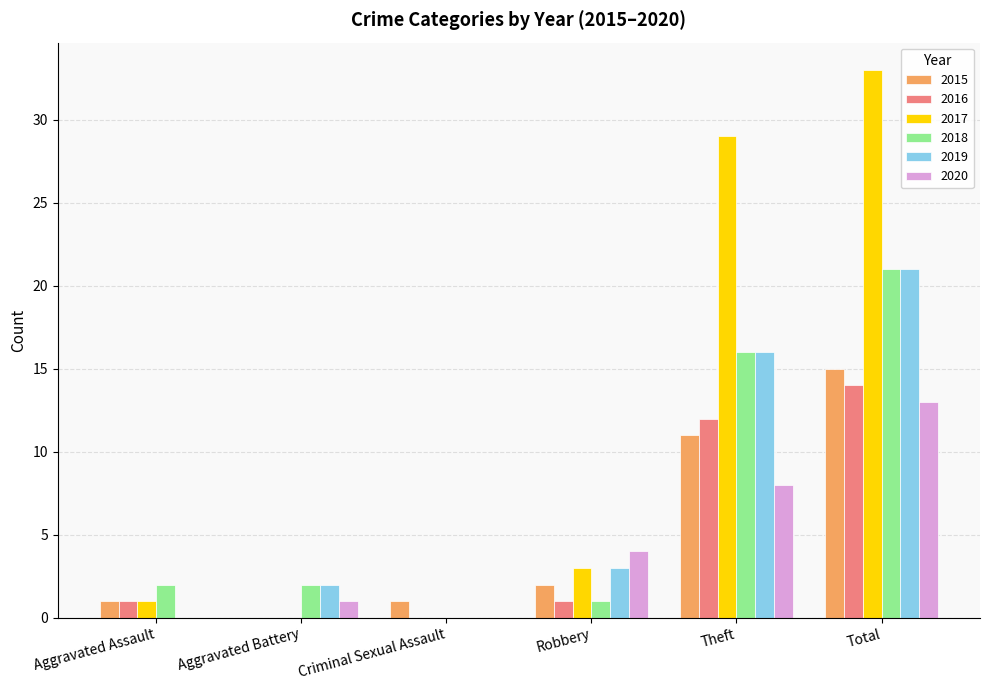

Which series has the largest total across all categories?

2017